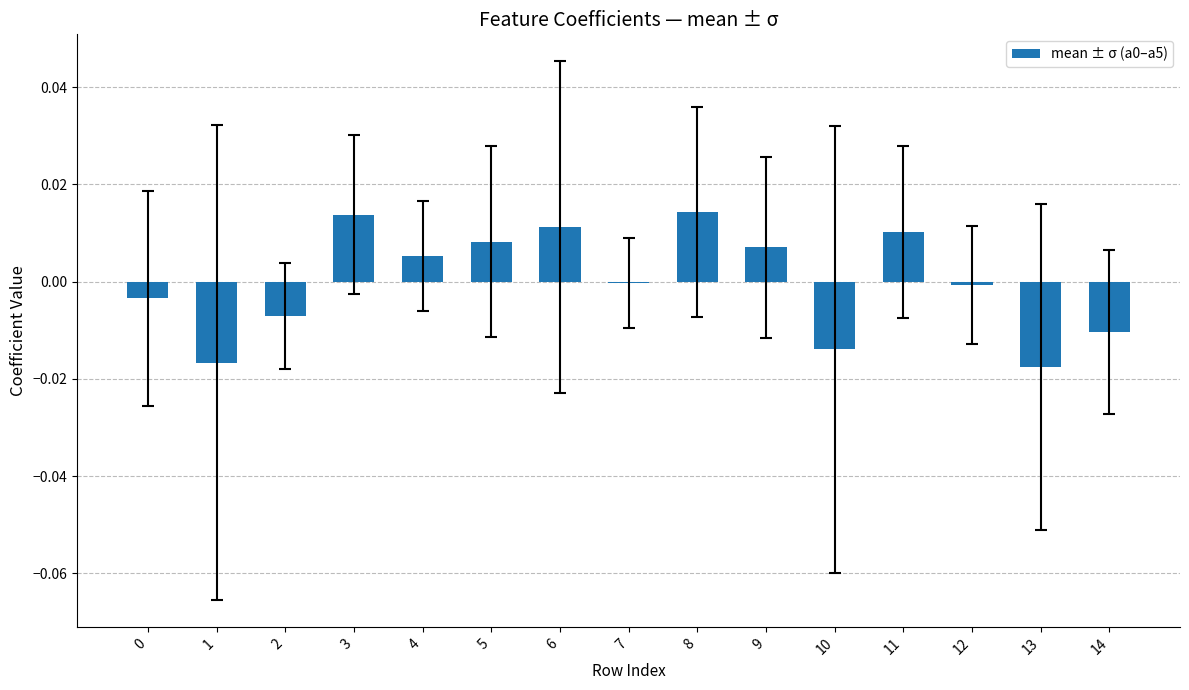

Is it true that the value at 3 is 0.0?

True